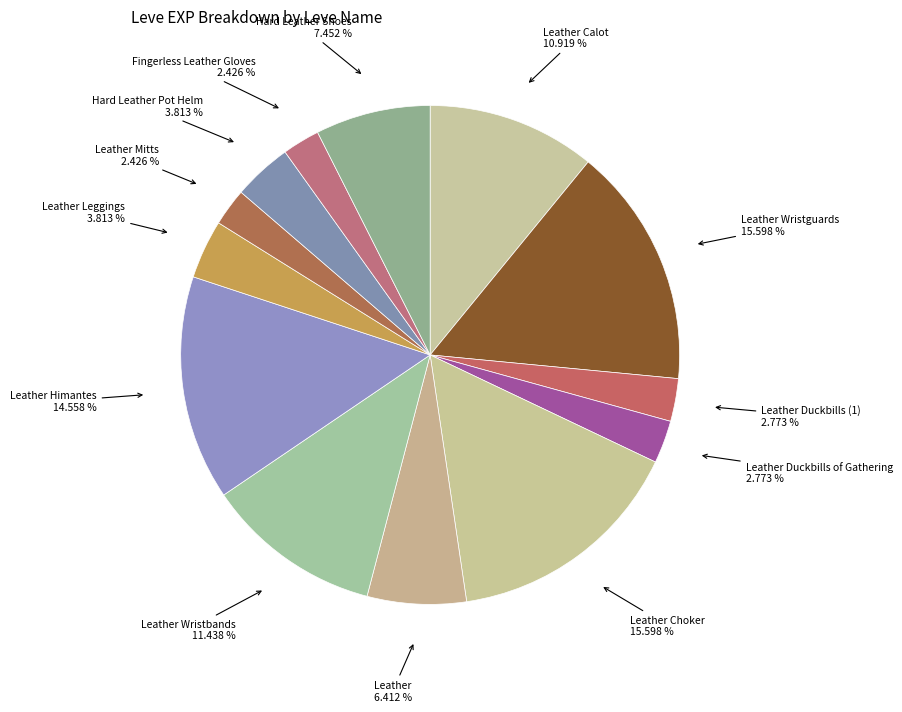

Count the number of slices in the pie.

13